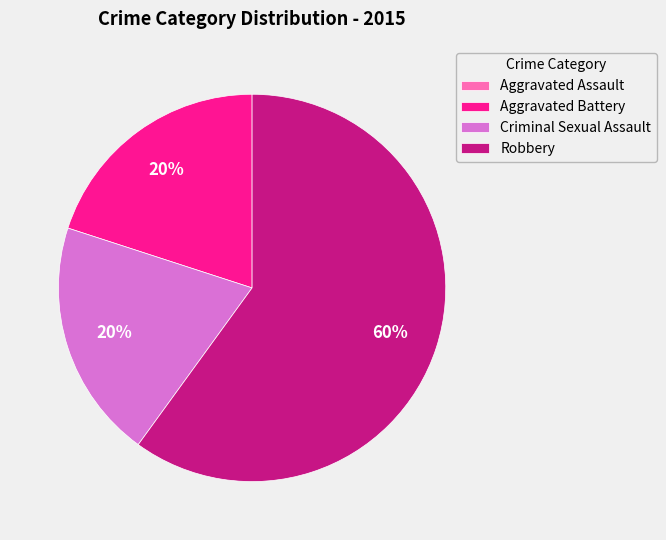

To the nearest percent, what is the average slice percentage?

25%